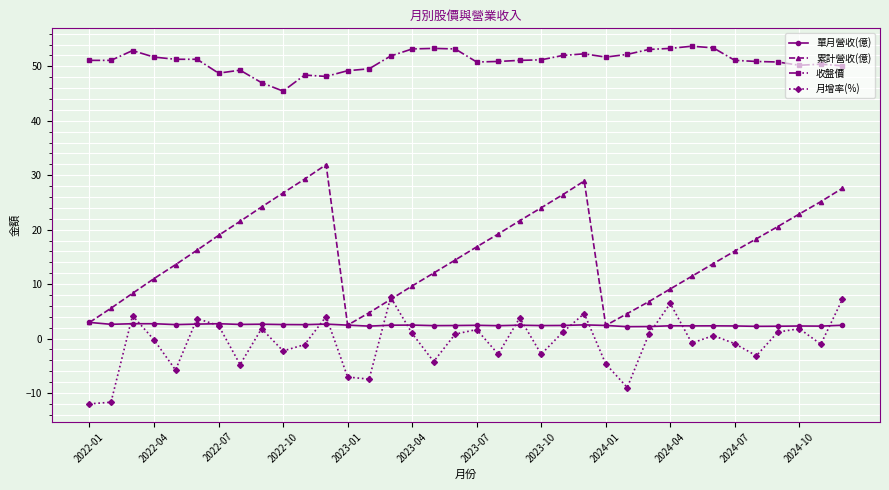

True or false: 收盤價 and 單月營收(億) cross at least once.

False